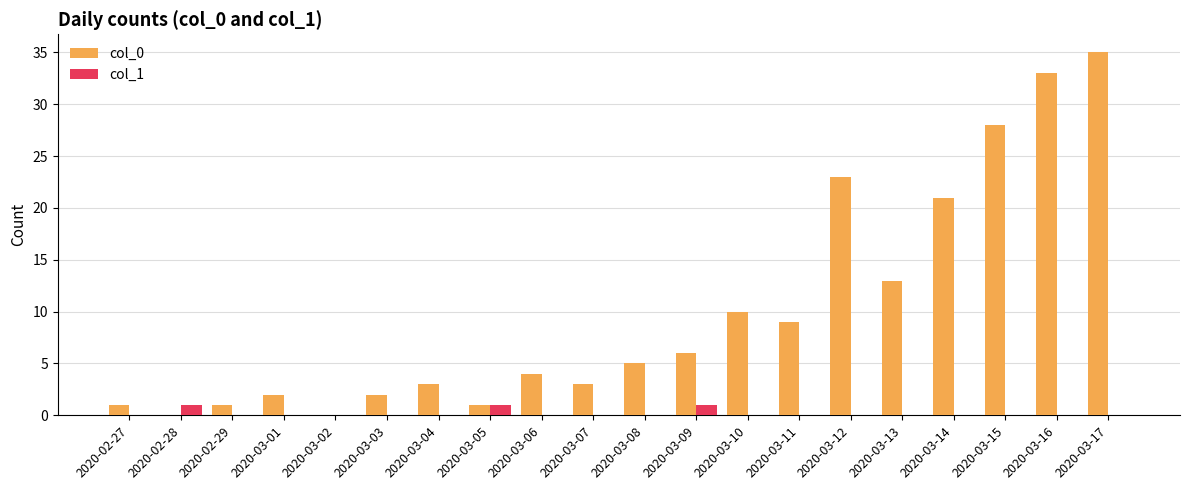

The col_0 series shows 5 at 2020-03-08. True or false?

True